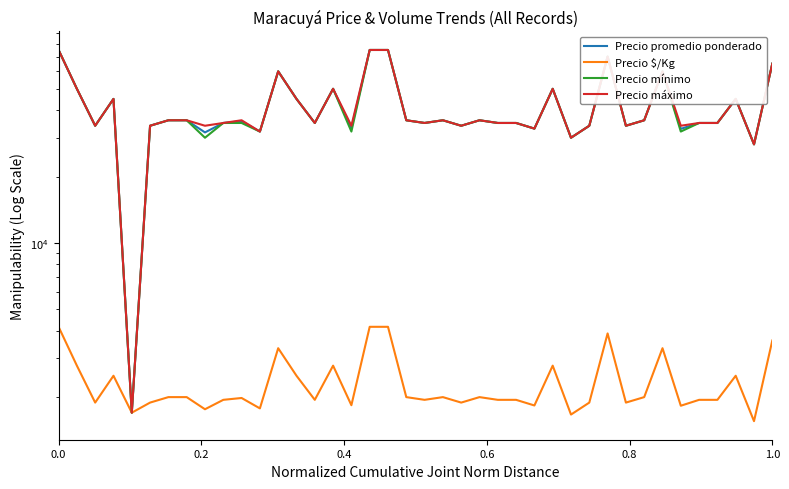

True or false: Precio máximo and Precio $/Kg cross at least once.

False